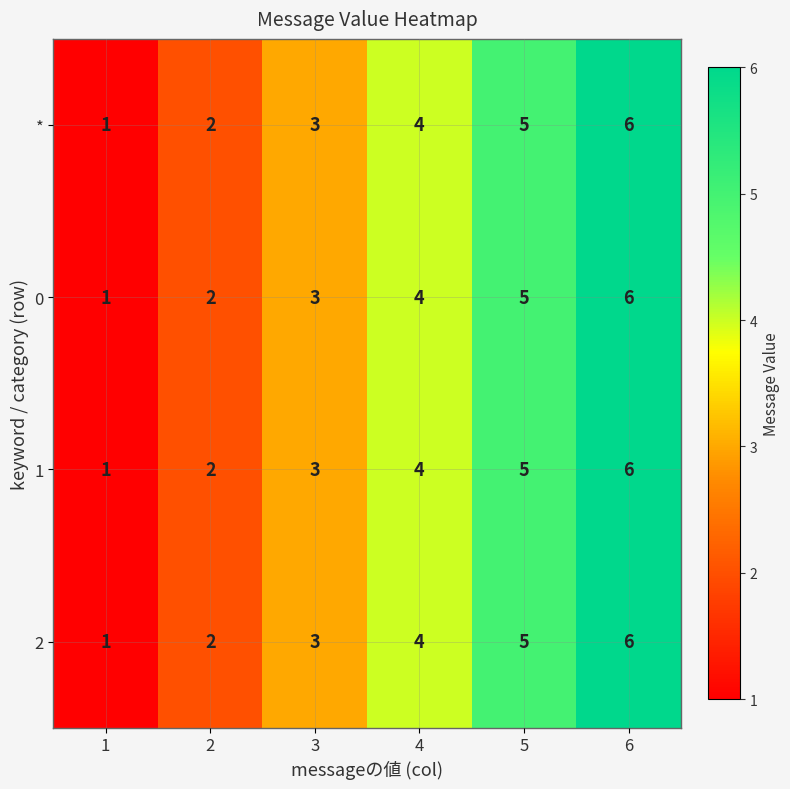

What is the greatest value displayed?

6